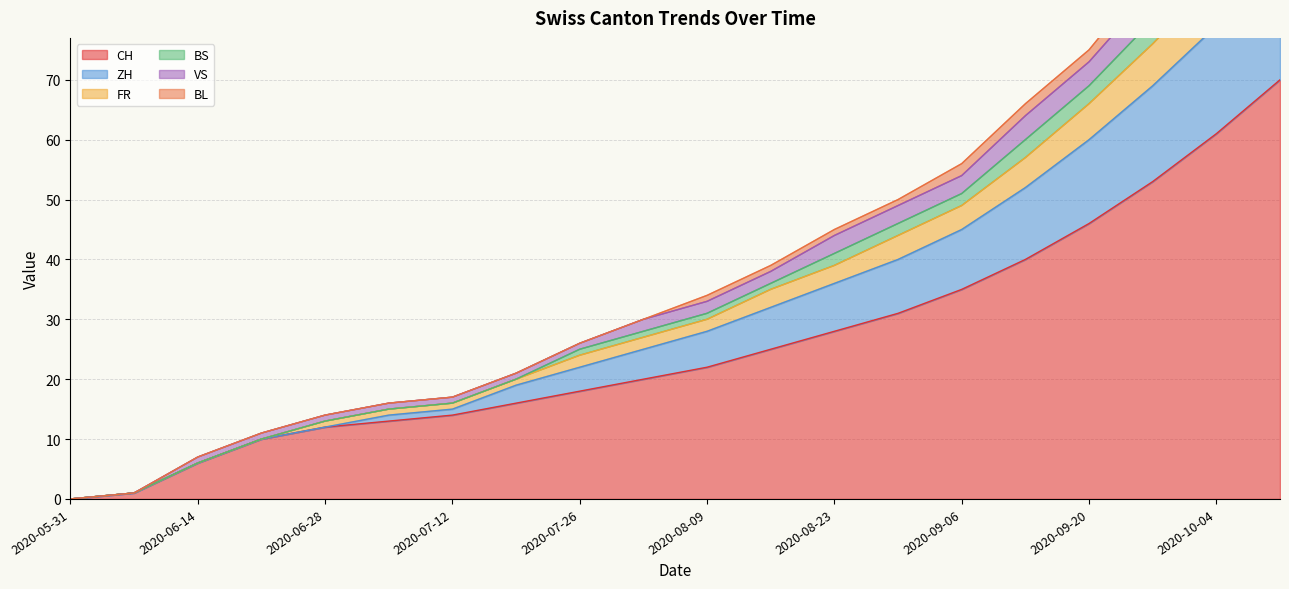

The CH series shows 14 at 2020-07-12. True or false?

True